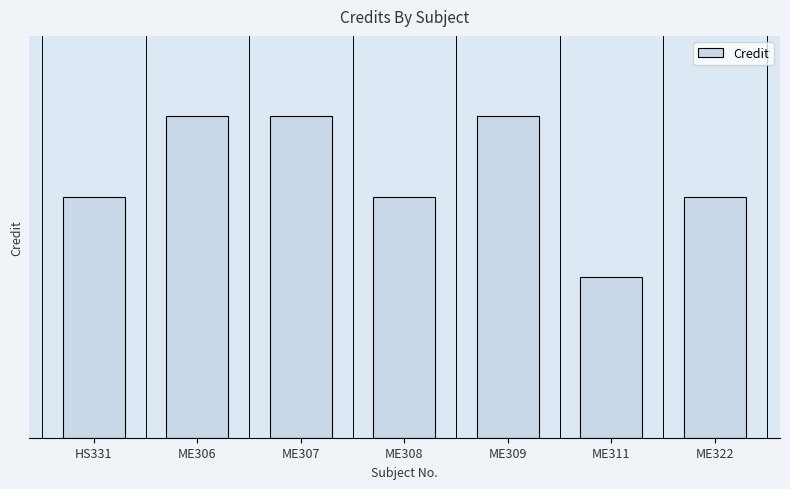

Does the chart contain any negative values?

No